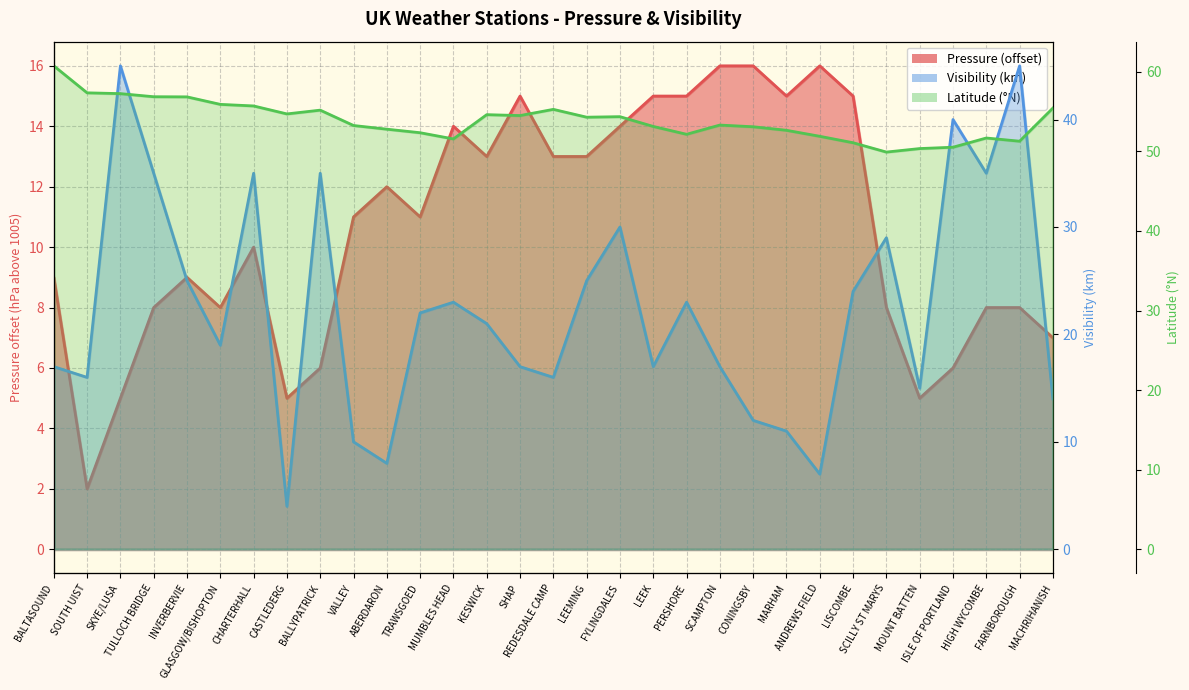

What is the difference between the second highest and minimum values in the Visibility series?

41.0